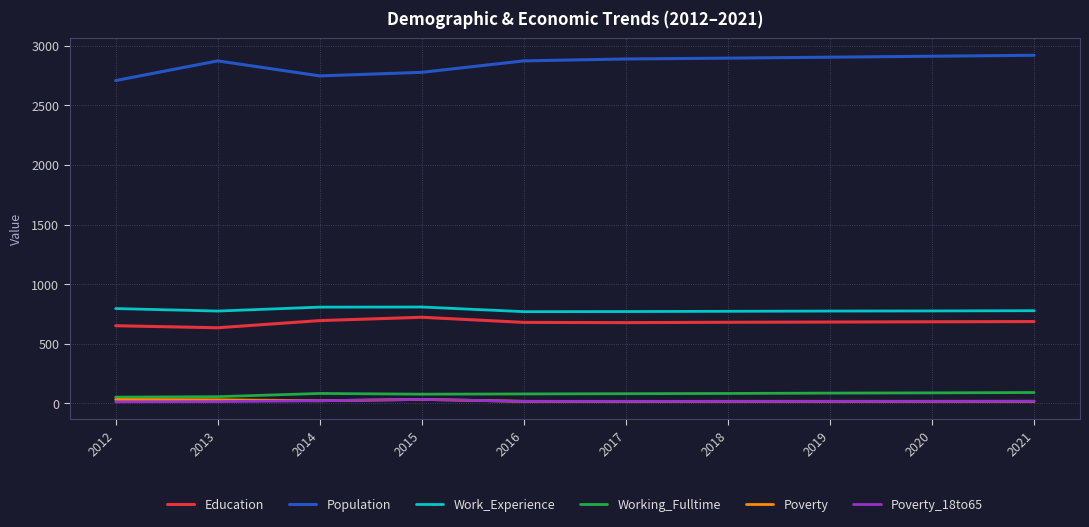

Does the chart have visible grid lines?

Yes